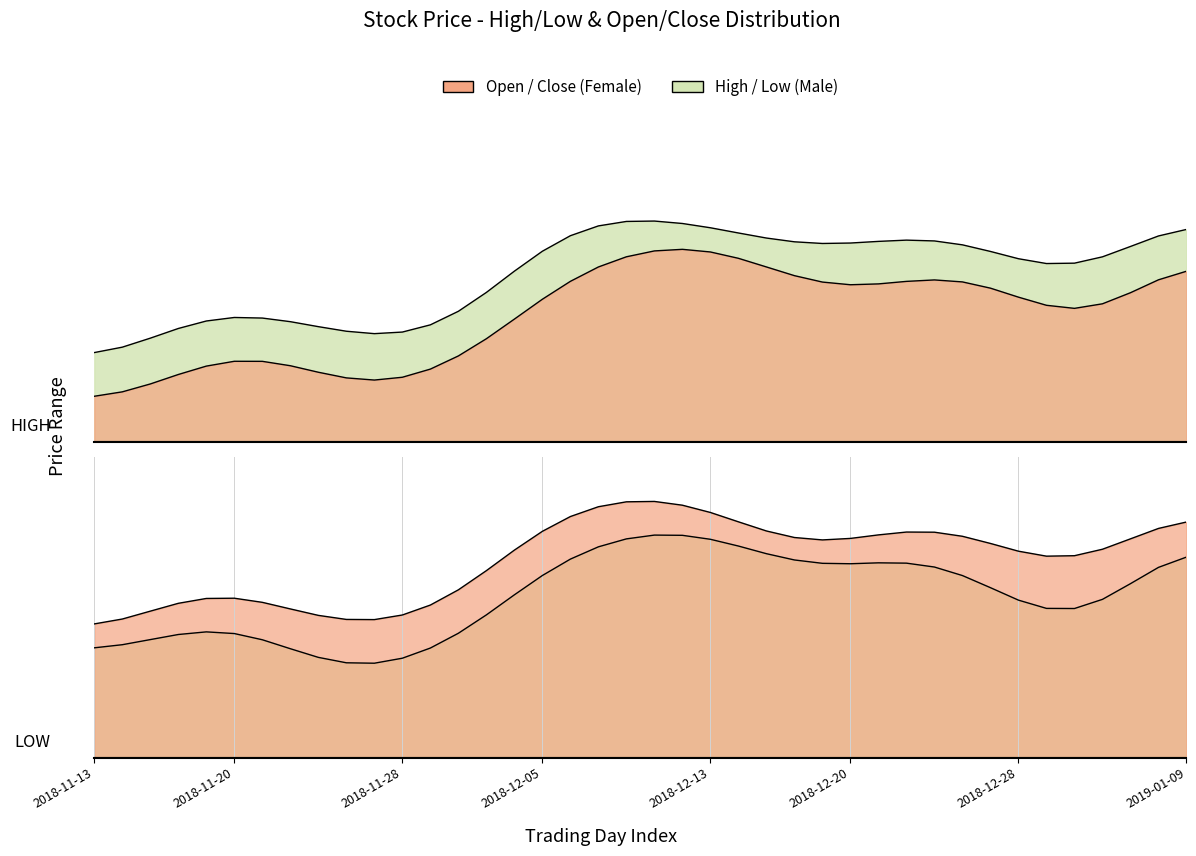

Does the chart display data point markers on the line(s)?

No